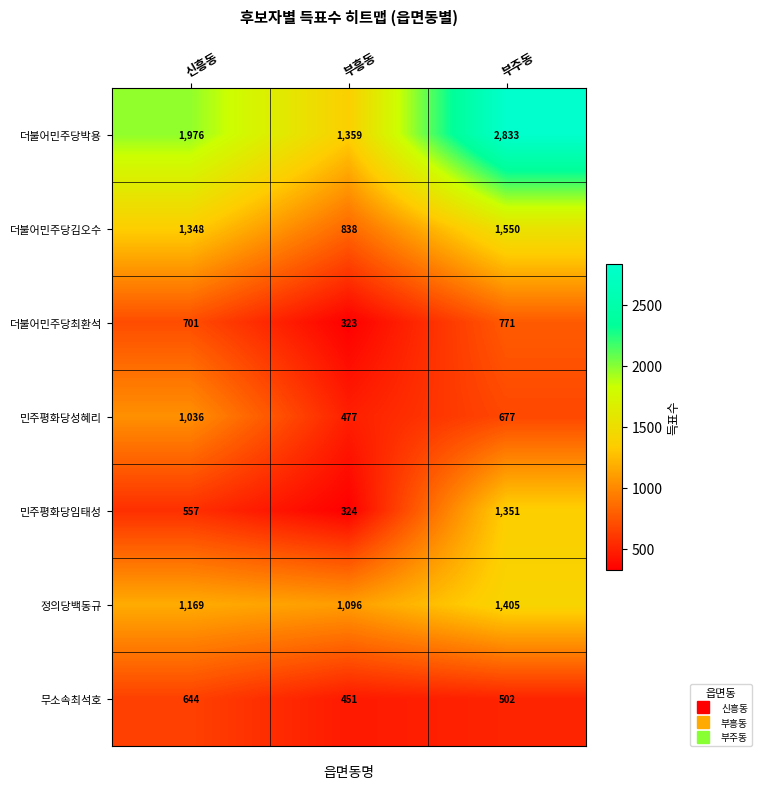

What is the difference between the second highest and minimum values in the 더불어민주당최환석 series?

378